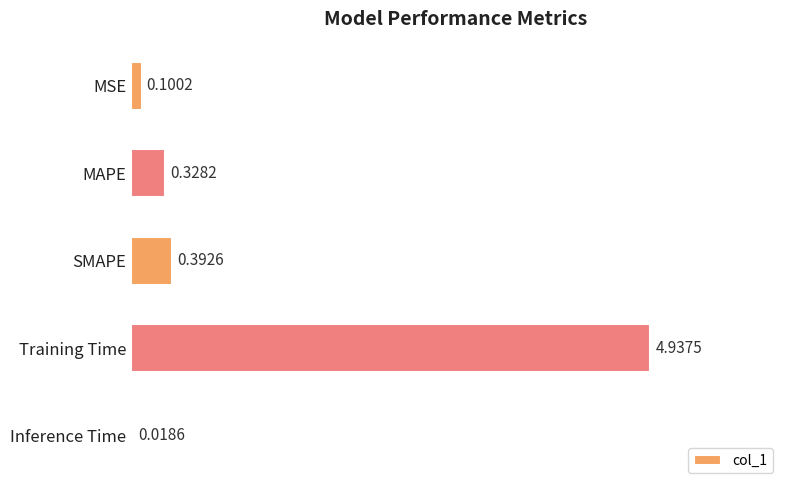

What is the average value?

1.2